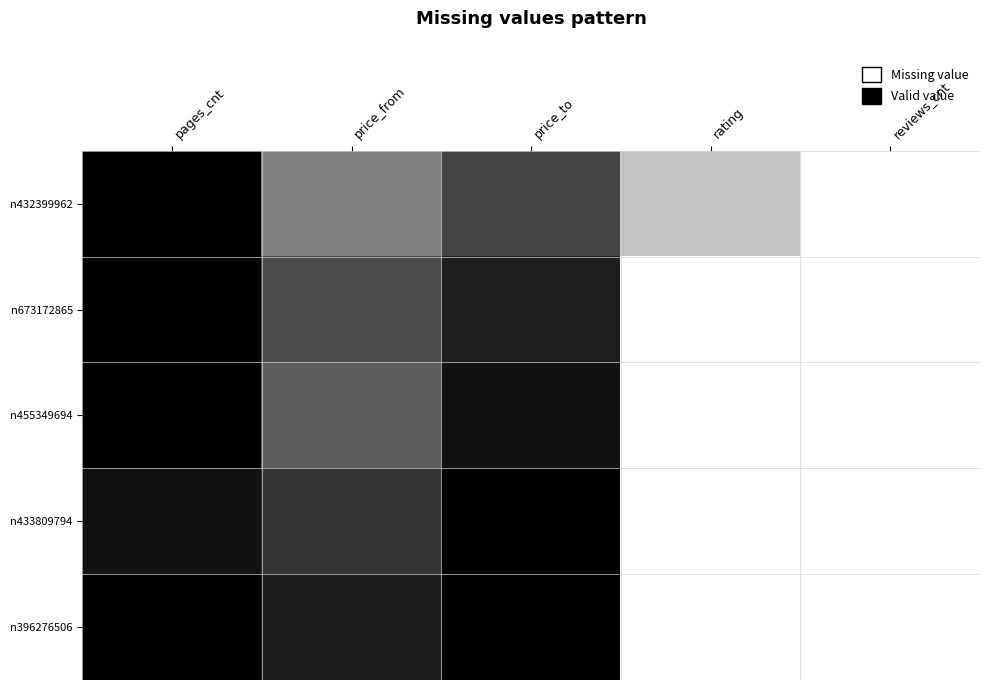

Which label corresponds to the largest value in the chart?

pages_cnt